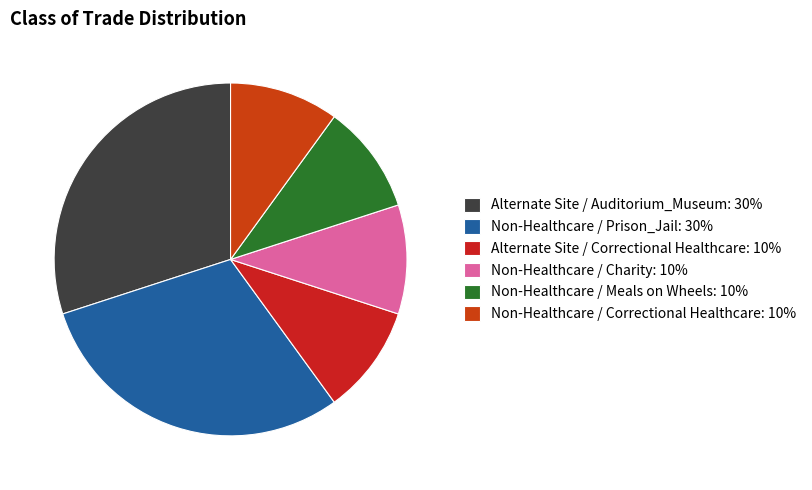

How many slices are in this pie chart?

6